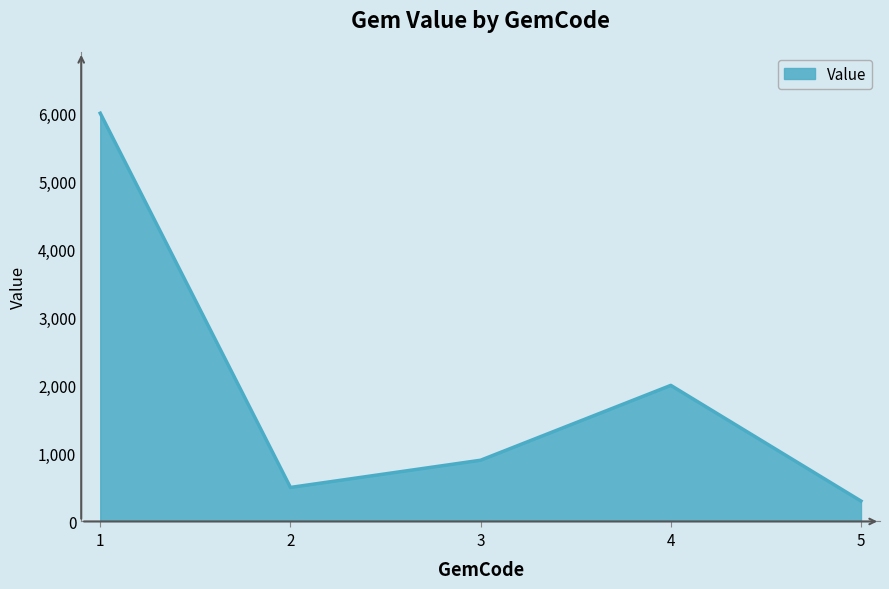

List the labels in order of value, largest first.

1, 4, 3, 2, 5